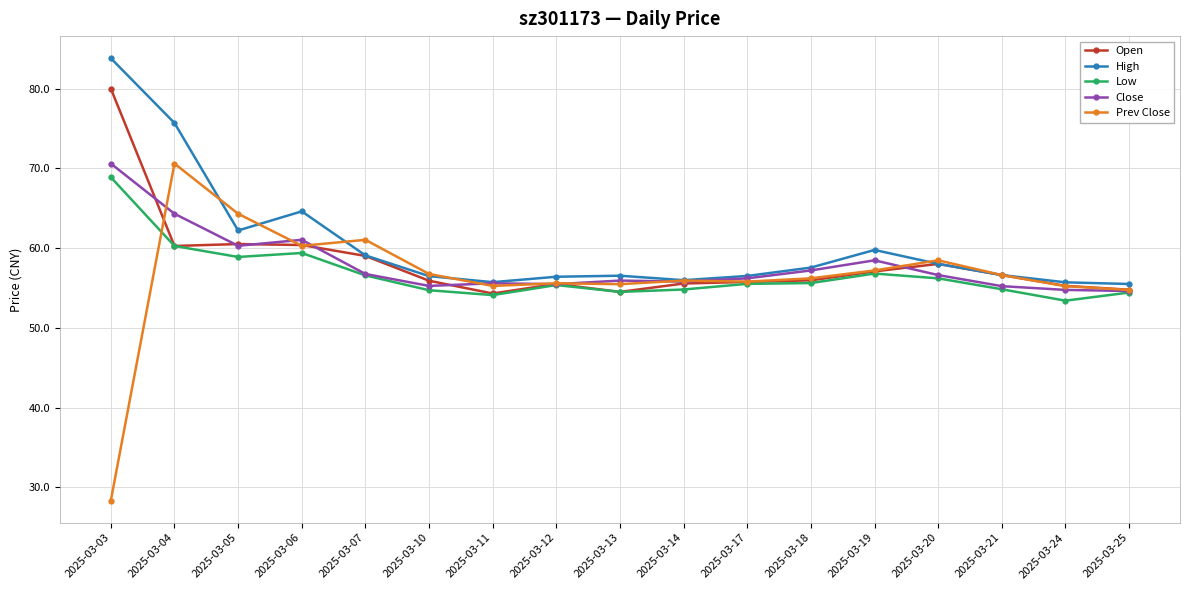

Is this an area chart (filled region under the line)?

No